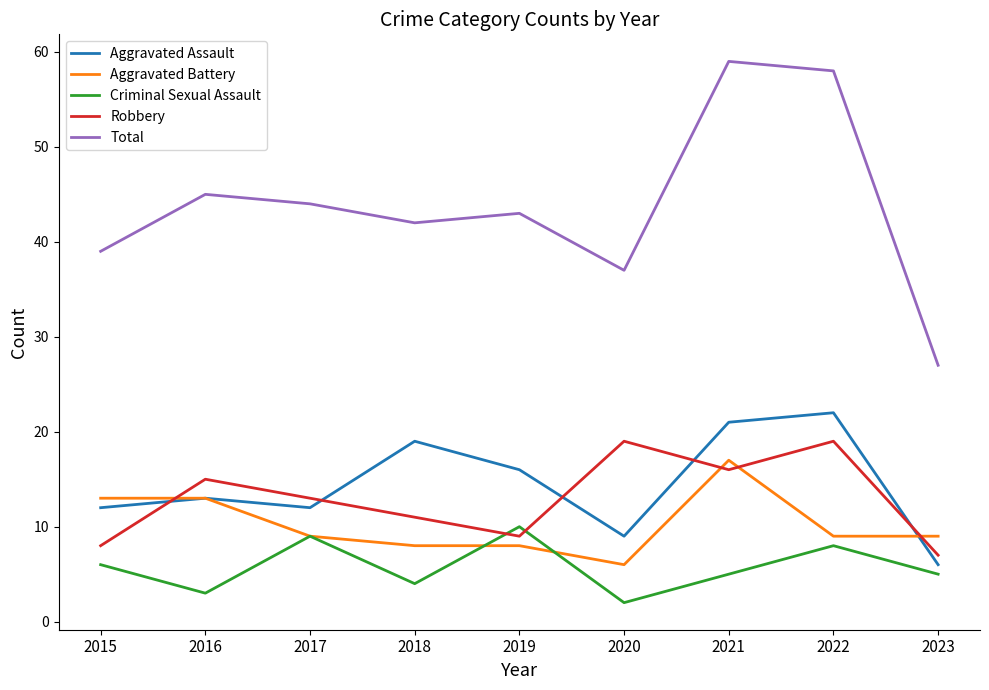

What is the greatest value displayed?

59